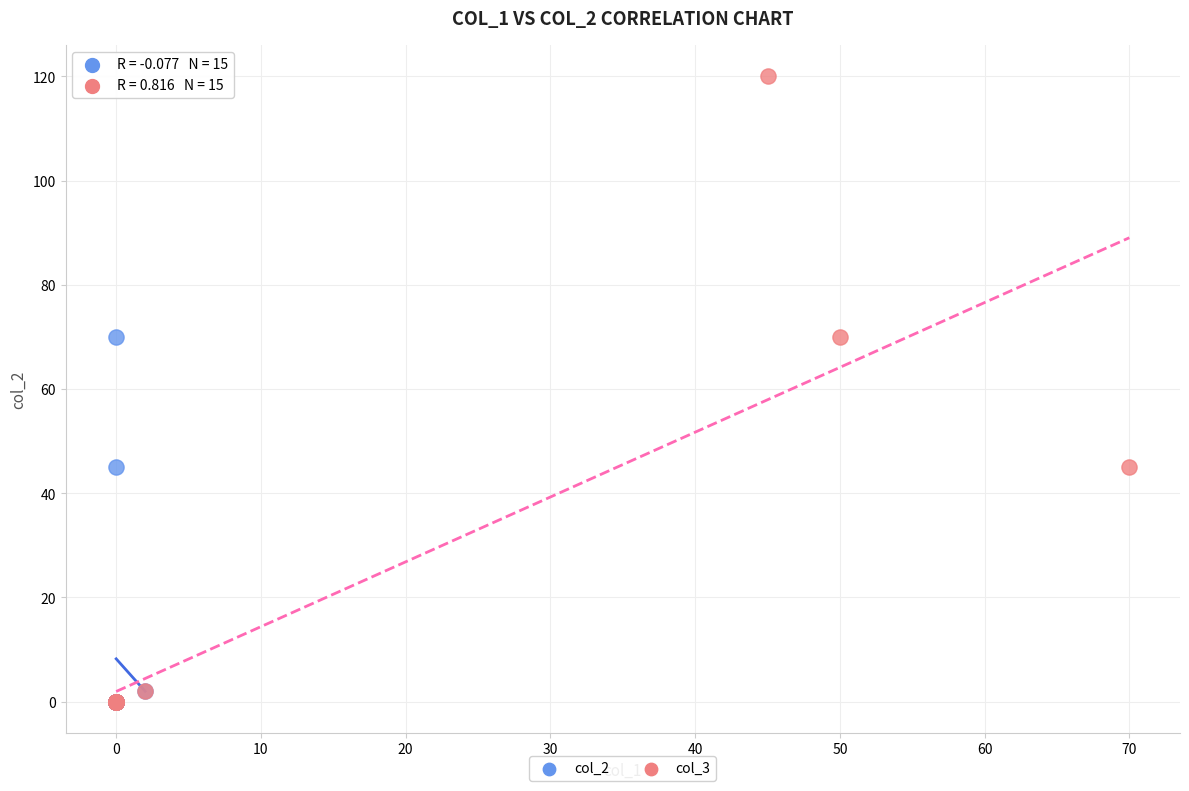

Which series has the widest spread of Y values?

col_3